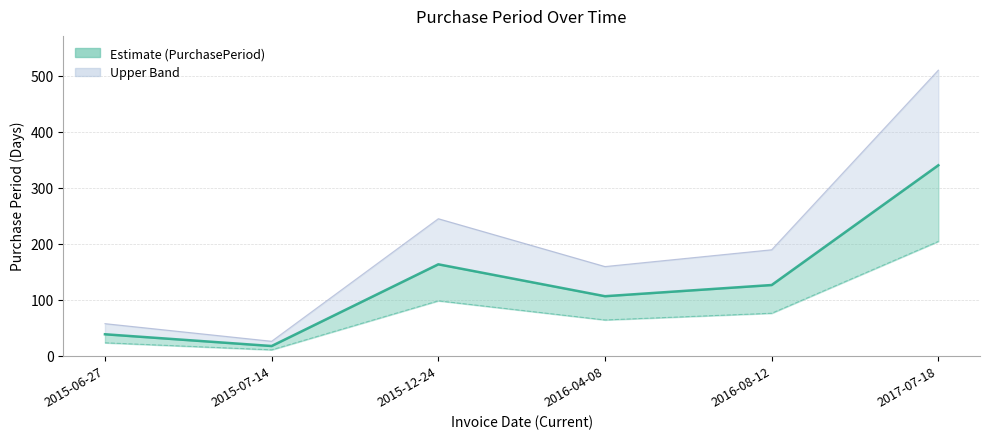

How many values are below 126?

3